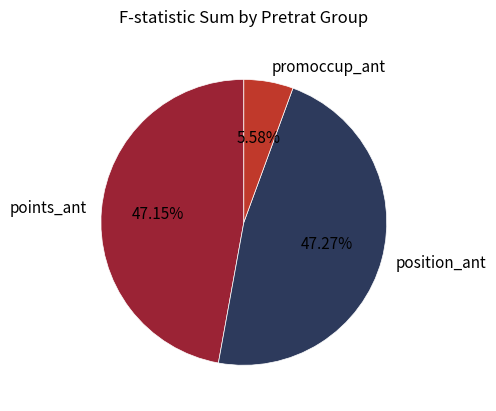

How many slices are in this pie chart?

3